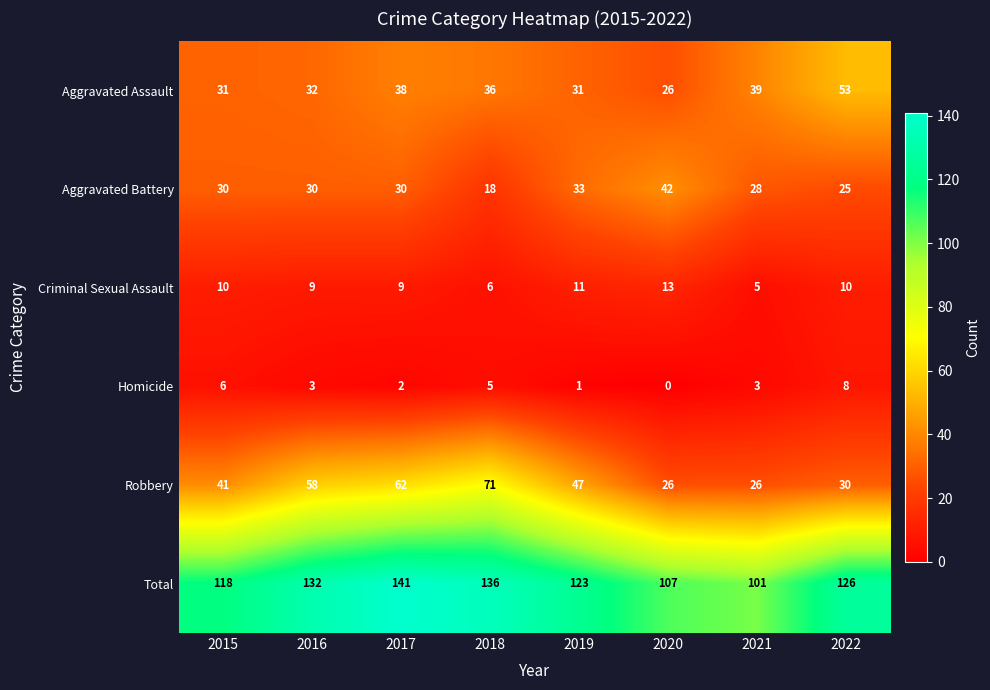

Between 2017 and 2019, which series saw the biggest shift?

Total